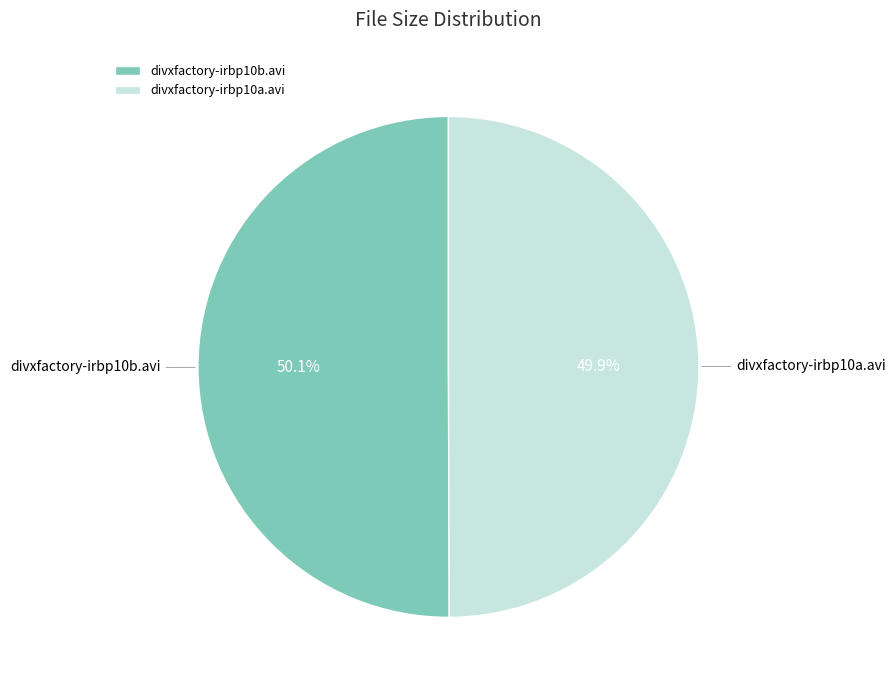

True or false: divxfactory-irbp10a.avi accounts for 50% of the total.

True